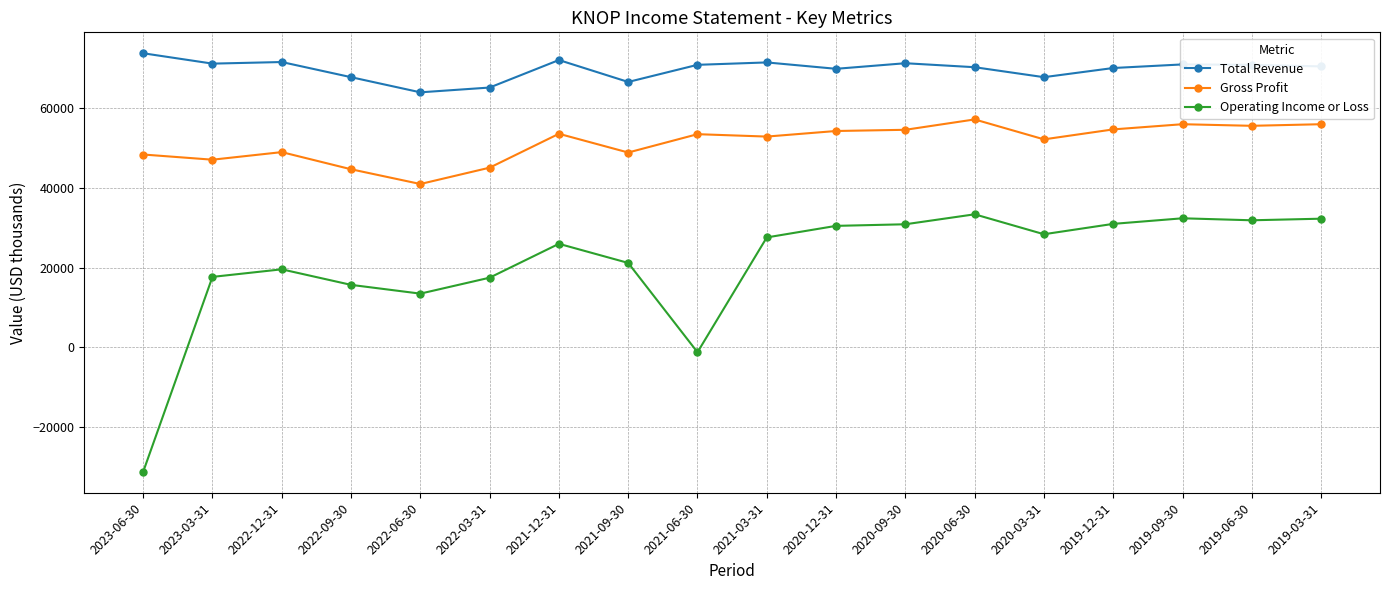

Which series has the widest spread of values?

Operating Income or Loss